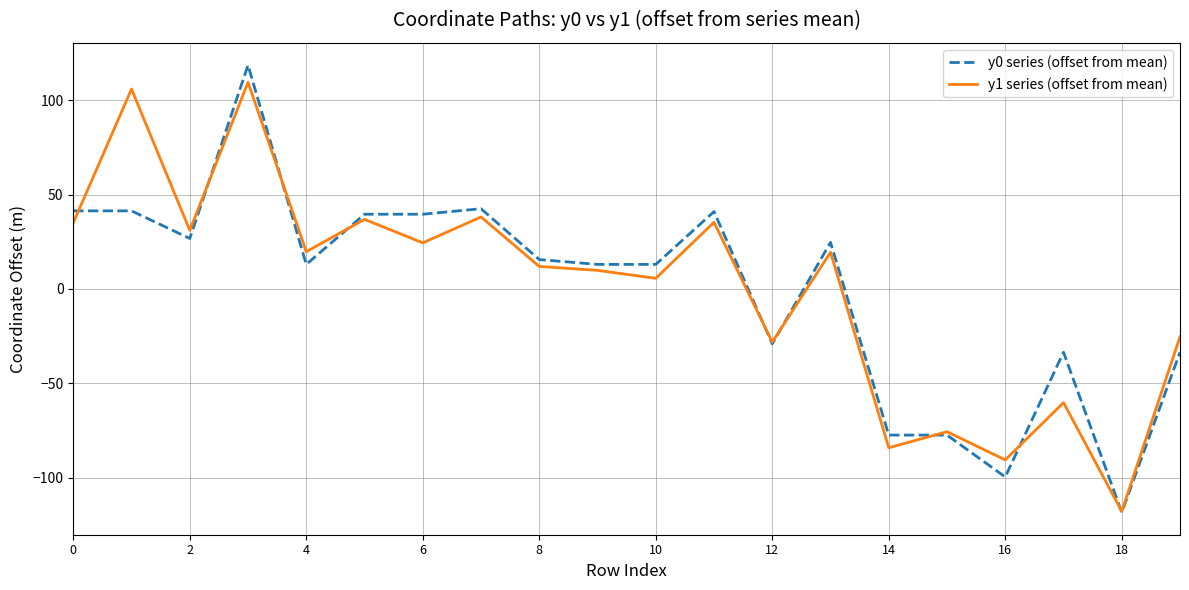

How many lines are shown in the chart?

2